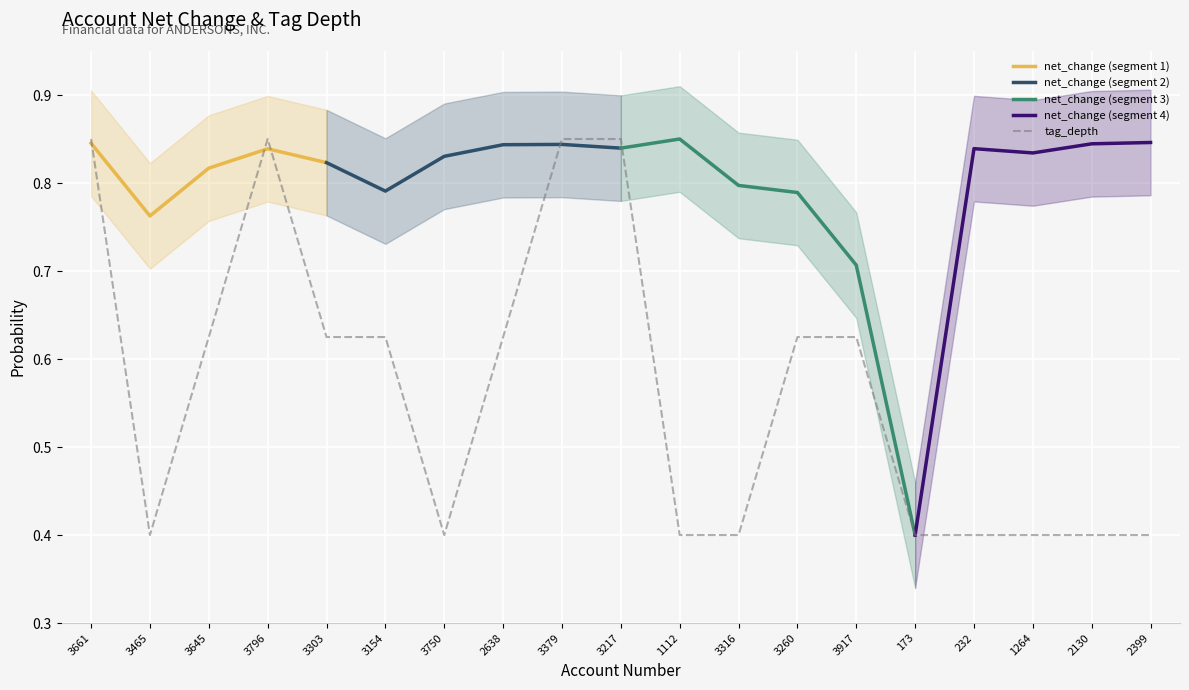

Is it true that tag_depth equals 0.6 at 232?

False